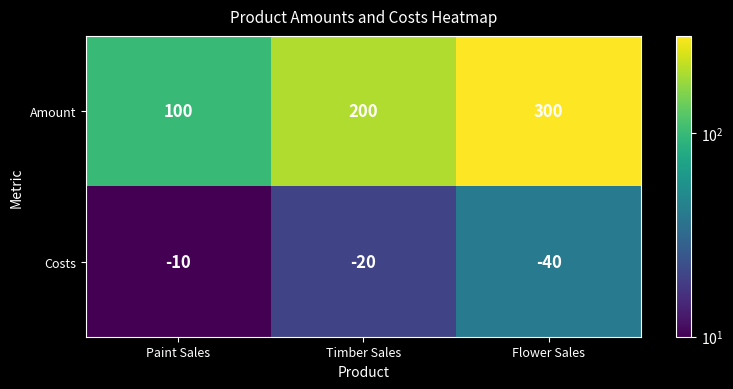

Reading right to left, what are all the values shown in this chart?

Amount: Flower Sales=300	Timber Sales=200	Paint Sales=100
Costs: Flower Sales=-40	Timber Sales=-20	Paint Sales=-10